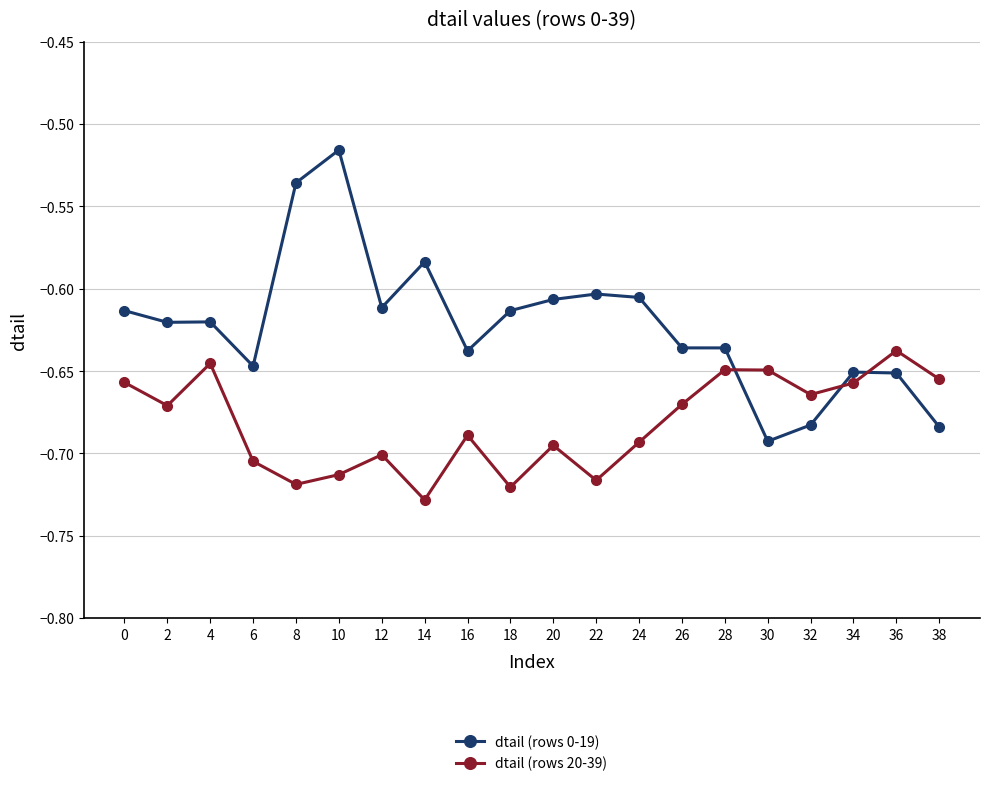

The dtail (rows 20-39) series shows -0.9 at 30. True or false?

False